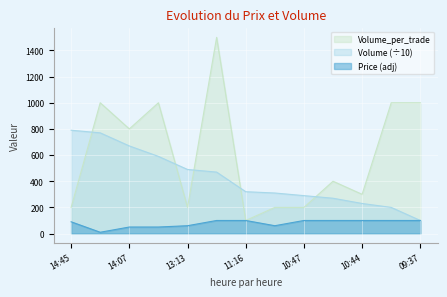

What is the average value of the Price series?

78